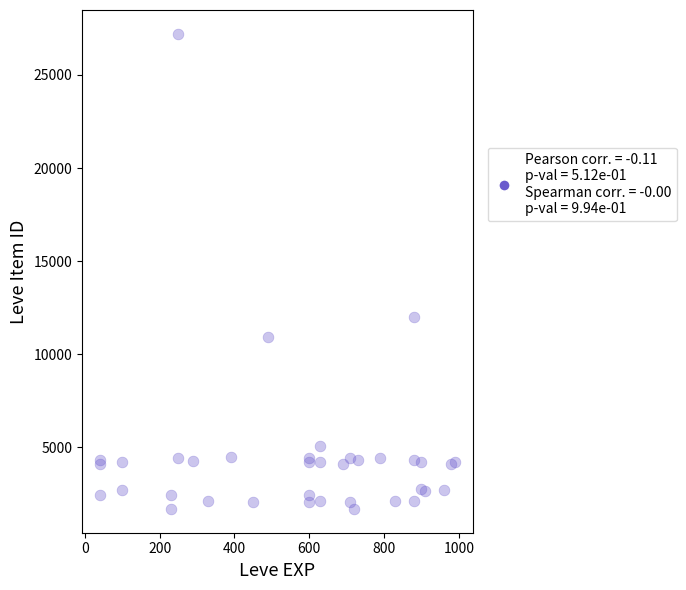

What Y value in the scatter plot is closest to 14448?

12018